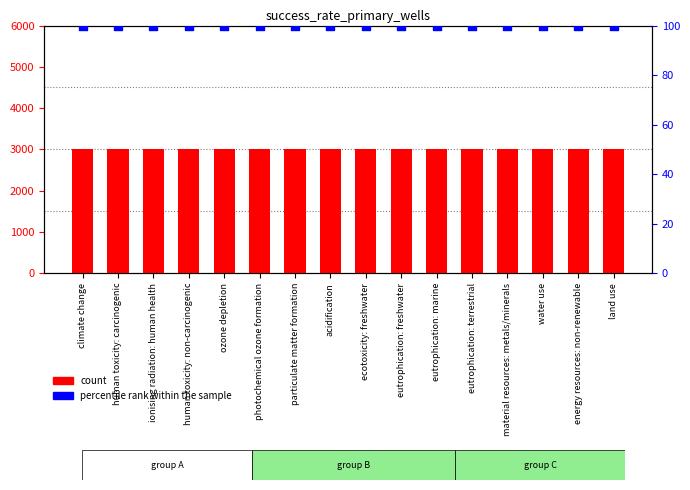

Which series contains the highest Y value?

count